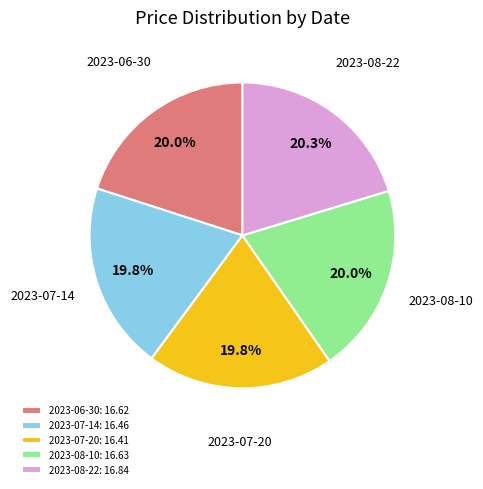

Count the number of slices in the pie.

5